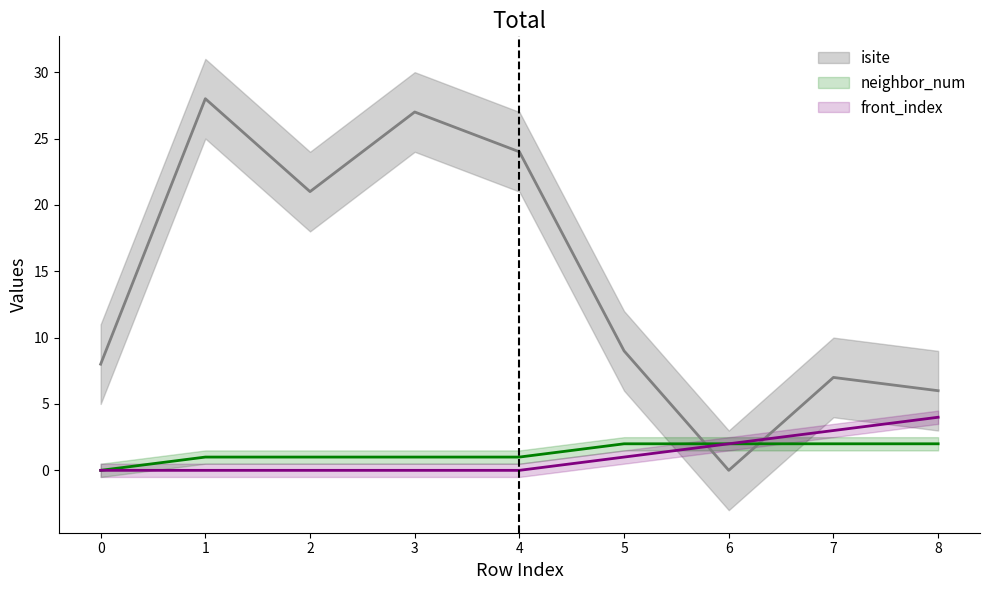

True or false: neighbor_num and front_index cross at least once.

False